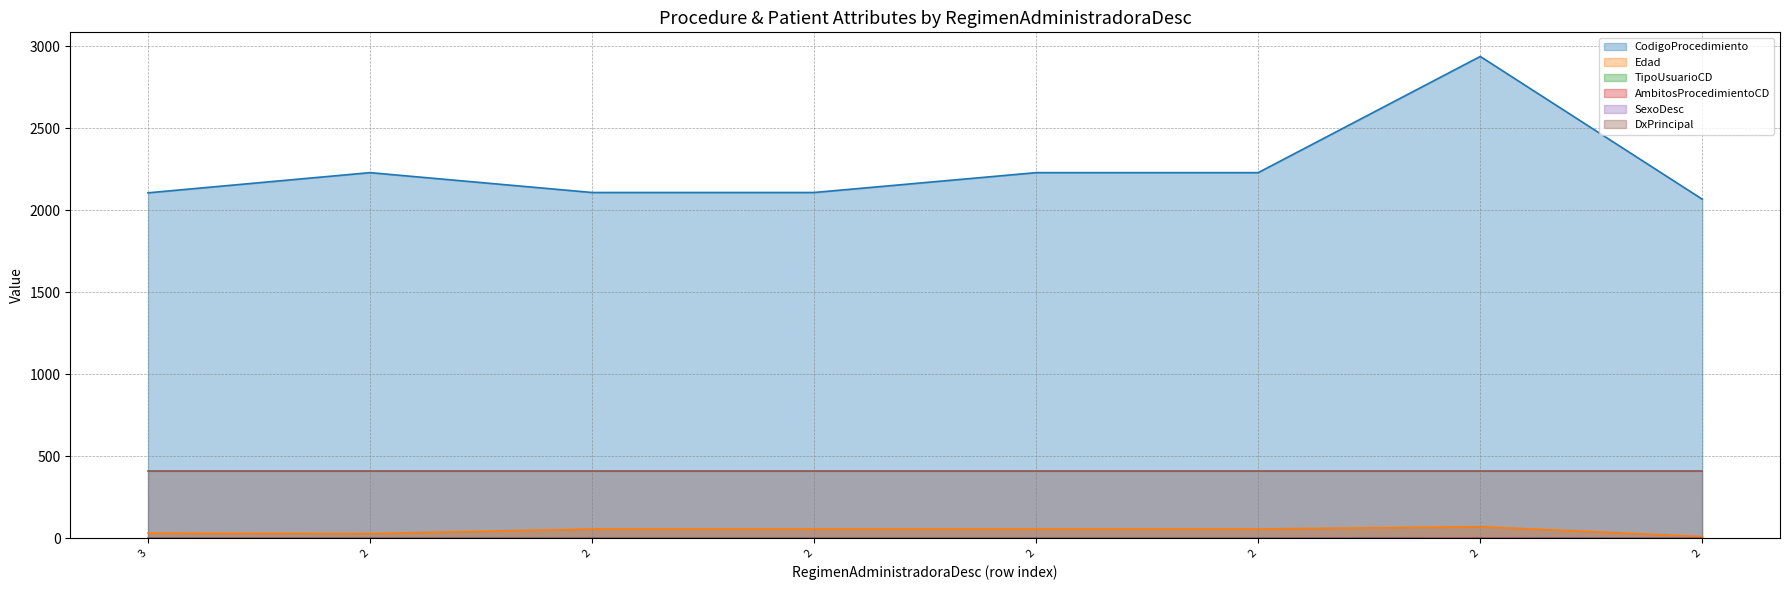

Does the chart display data point markers on the line(s)?

No